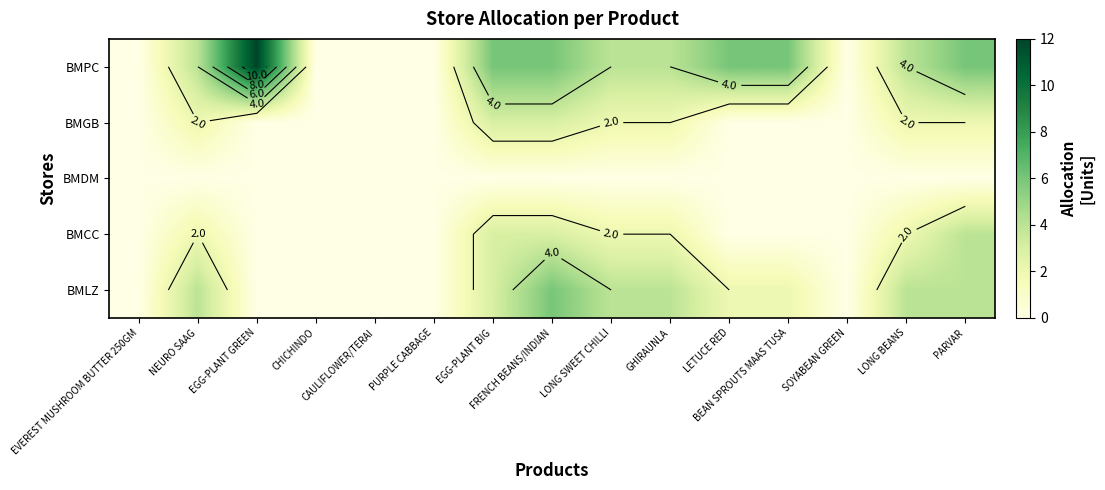

Is the value of BMPC at LONG BEANS greater than the value of BMGB at LETUCE RED?

Yes